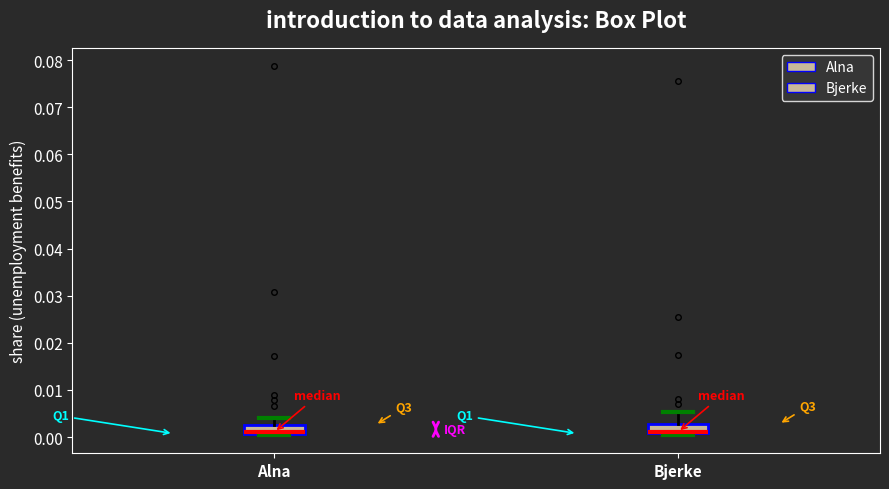

Reading left to right, read every box against the y-axis: the position of its median line, the range the box covers, and the ends of its whiskers. The values are not printed on the chart, so give them approximately, as read against the axis.

Alna: median 0.001 (drawn on the box's lower edge), box 0.001 to 0.003, whiskers 0.000 to 0.004
Bjerke: median 0.001 (drawn on the box's lower edge), box 0.001 to 0.003, whiskers 0.000 to 0.005